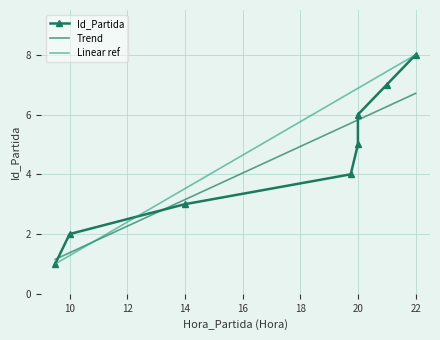

What is the value of the Id_Partida point at the 6th from the left?

6.0